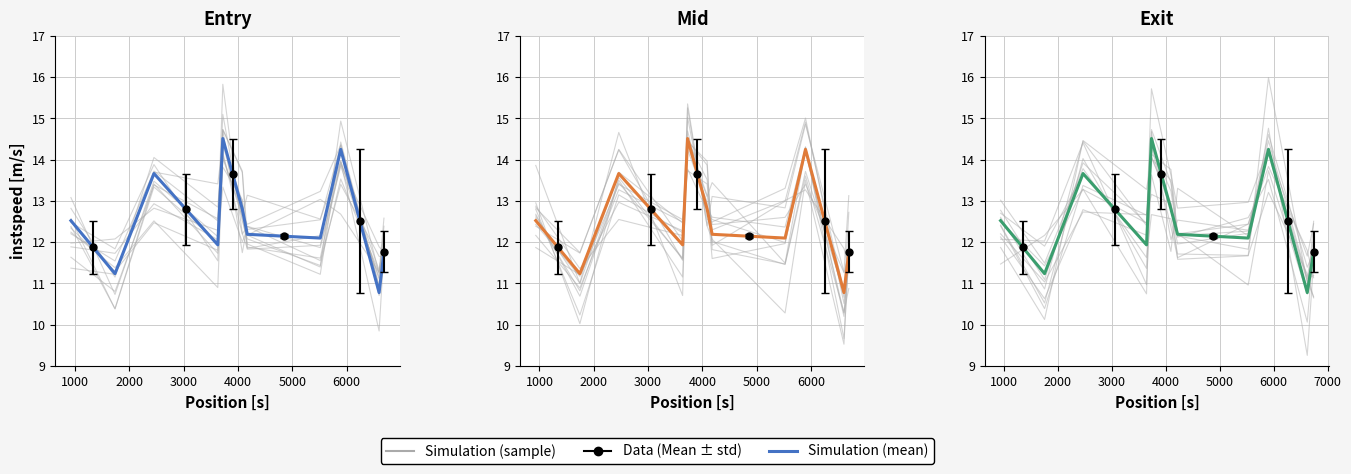

Does the chart have visible grid lines?

Yes